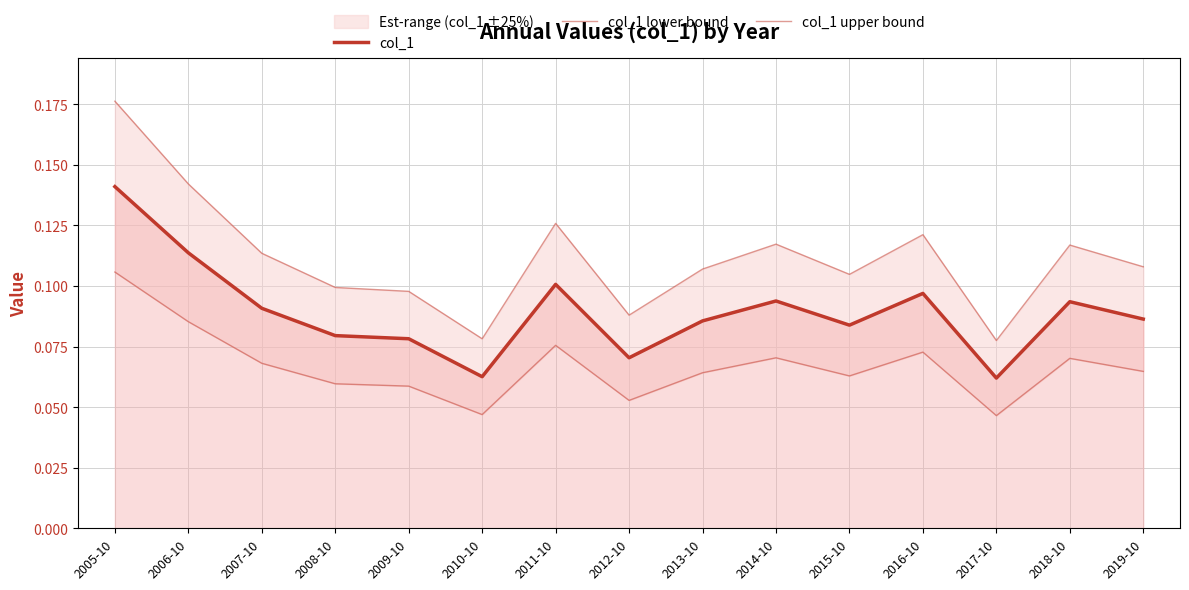

Which series has the largest total across all categories?

col_1 upper bound